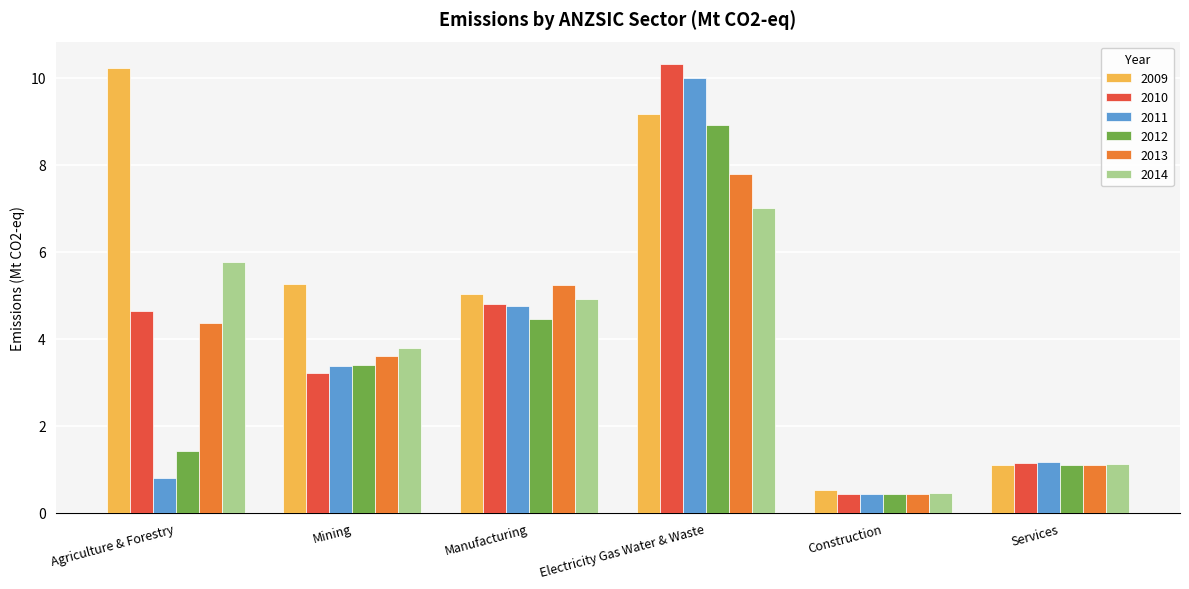

What are all the series names shown in the legend?

2009, 2010, 2011, 2012, 2013, 2014